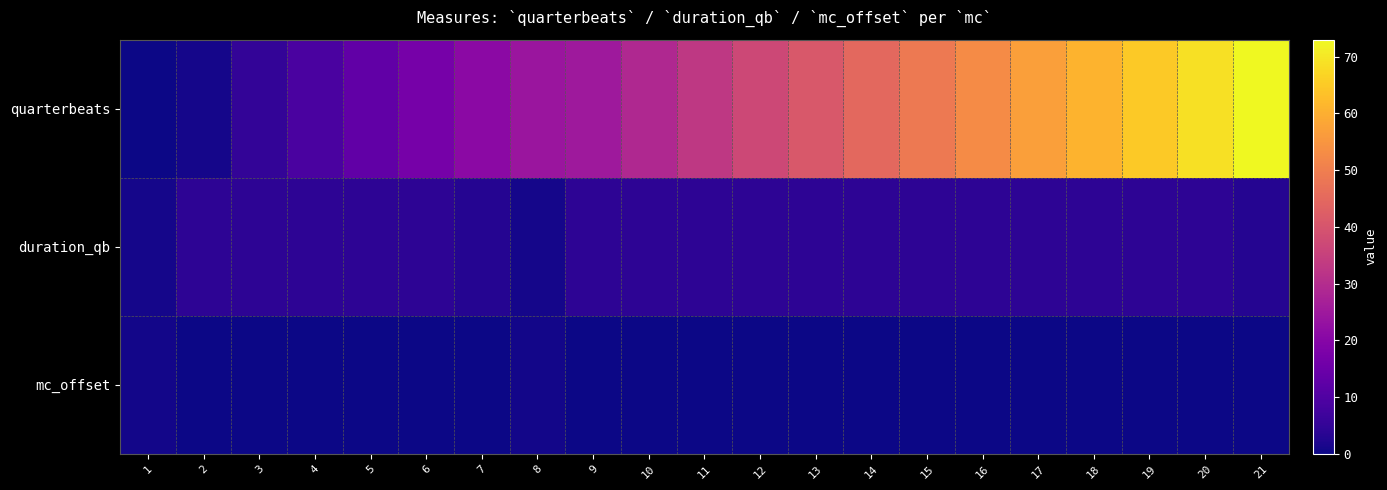

Reading left to right, transcribe all the data shown in this chart.

quarterbeats: 1=0.0	2=1.0	3=5.0	4=9.0	5=13.0	6=17.0	7=21.0	8=24.0	9=25.0	10=29.0	11=33.0	12=37.0	13=41.0	14=45.0	15=49.0	16=53.0	17=57.0	18=61.0	19=65.0	20=69.0	21=73.0
duration_qb: 1=1.0	2=4.0	3=4.0	4=4.0	5=4.0	6=4.0	7=3.0	8=1.0	9=4.0	10=4.0	11=4.0	12=4.0	13=4.0	14=4.0	15=4.0	16=4.0	17=4.0	18=4.0	19=4.0	20=4.0	21=3.0
mc_offset: 1=0.8	2=0.0	3=0.0	4=0.0	5=0.0	6=0.0	7=0.0	8=0.8	9=0.0	10=0.0	11=0.0	12=0.0	13=0.0	14=0.0	15=0.0	16=0.0	17=0.0	18=0.0	19=0.0	20=0.0	21=0.0